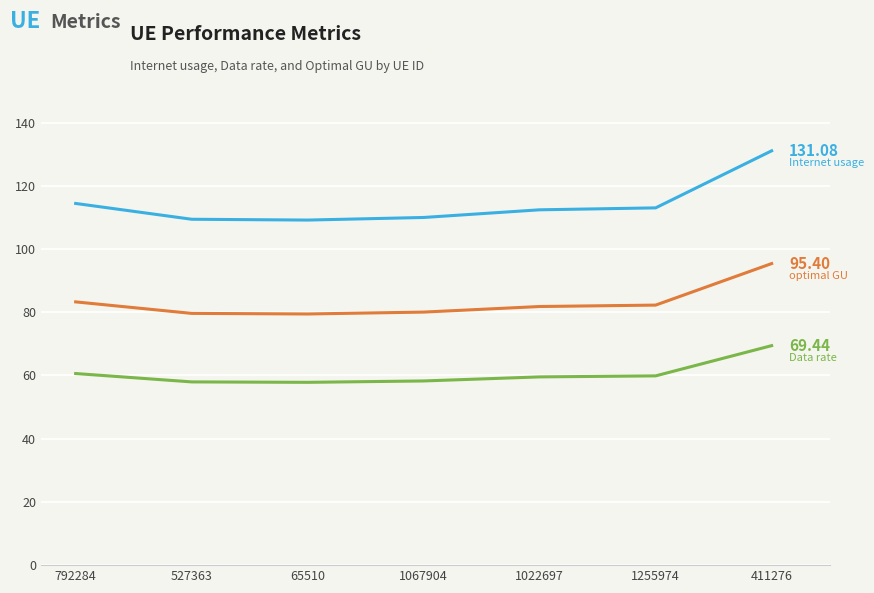

What is the difference between the highest and lowest values at 411276?

61.6